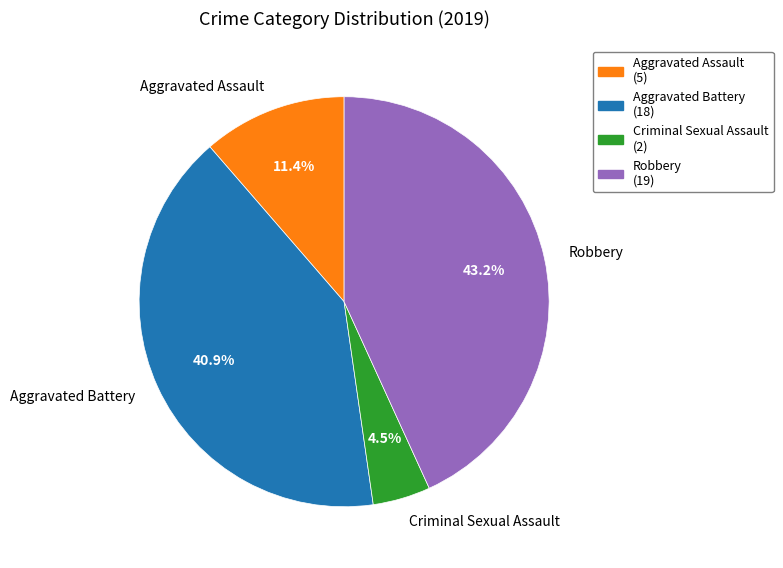

To the nearest percent, what percentage of the pie is Aggravated Battery?

41%